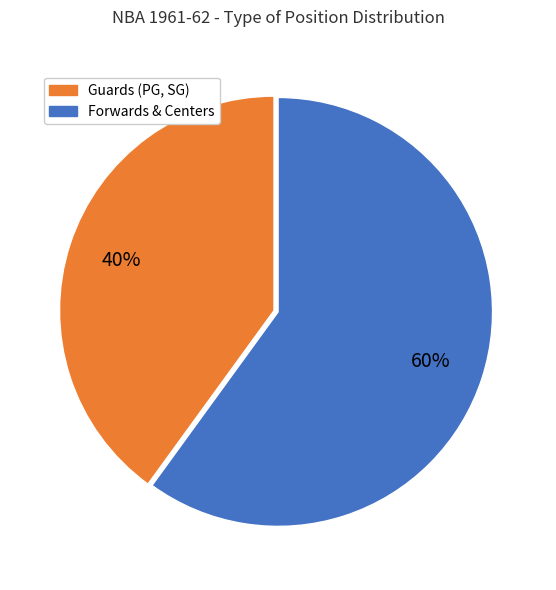

To the nearest percent, what is the average slice percentage?

50%